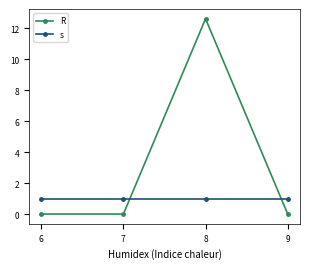

Which series has the largest range (max minus min)?

R